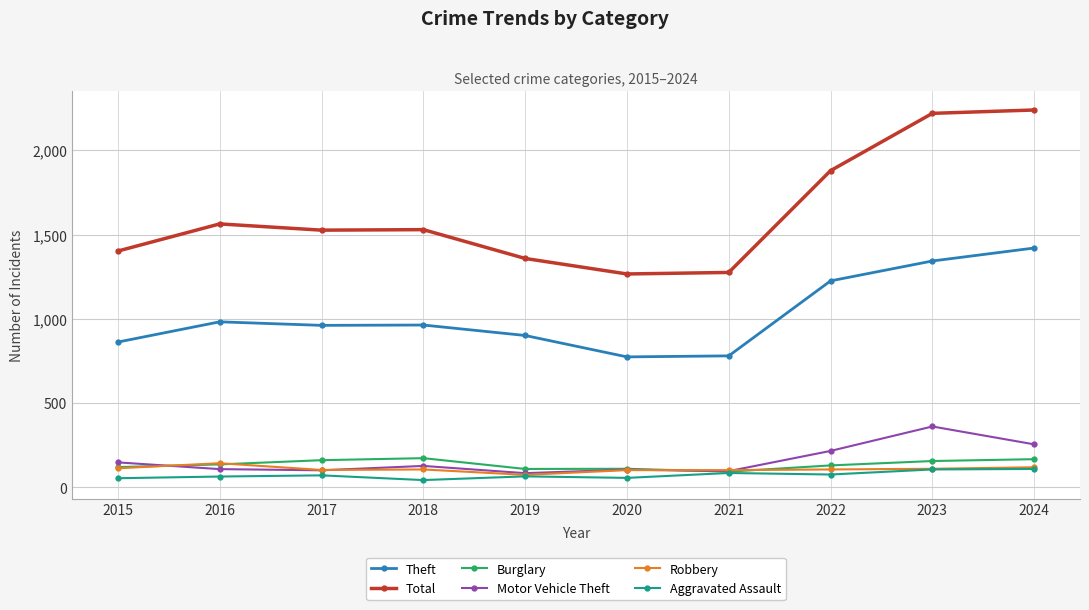

What is the sum of the Theft values at 2017 and 2016?

1943